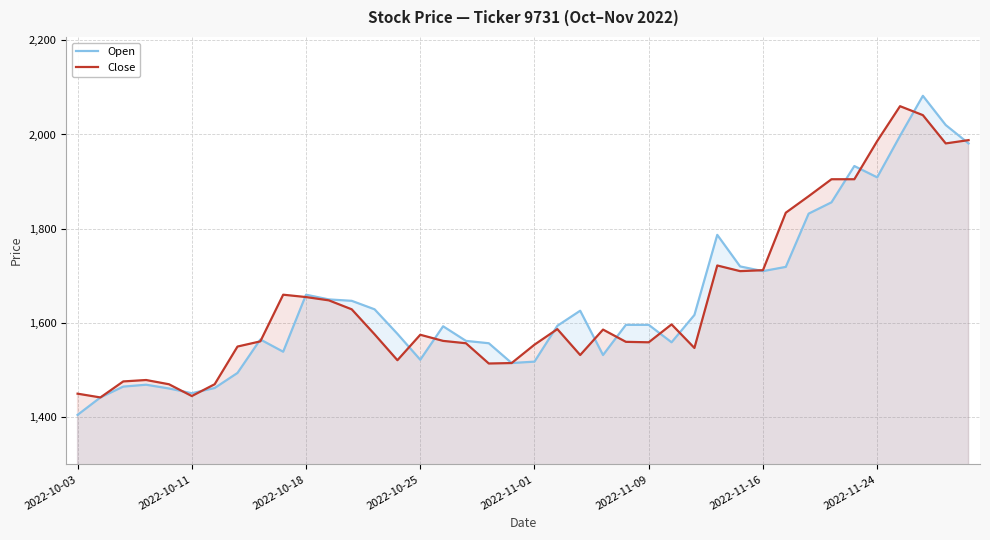

Rank the series by their average value, from highest to lowest.

Close, Open